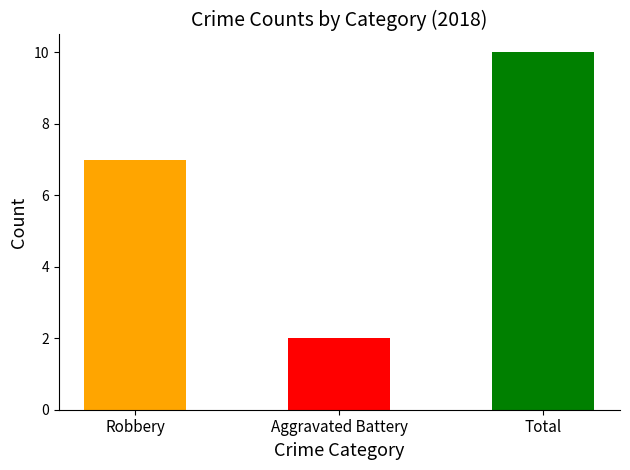

How many data points in 2015 are less than 6?

1